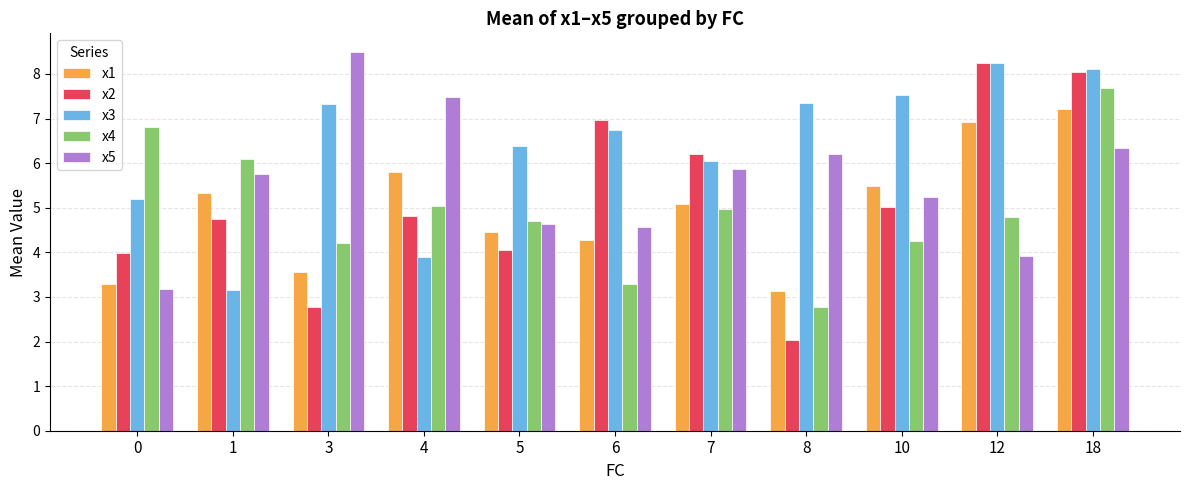

Reading right to left, what are all the values shown in this chart?

x1: 7.2	6.9	5.5	3.1	5.1	4.3	4.5	5.8	3.5	5.3	3.3
x2: 8.0	8.3	5.0	2.0	6.2	7.0	4.0	4.8	2.8	4.7	4.0
x3: 8.1	8.3	7.5	7.3	6.0	6.8	6.4	3.9	7.3	3.2	5.2
x4: 7.7	4.8	4.3	2.8	5.0	3.3	4.7	5.0	4.2	6.1	6.8
x5: 6.3	3.9	5.2	6.2	5.9	4.6	4.6	7.5	8.5	5.7	3.2